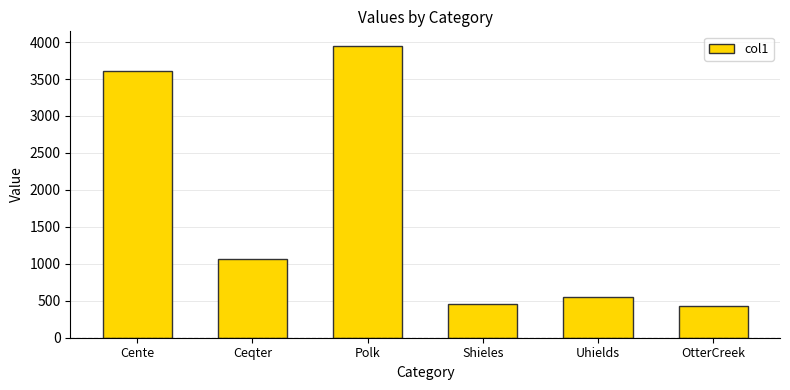

At which label does the data first exceed 1060?

Cente